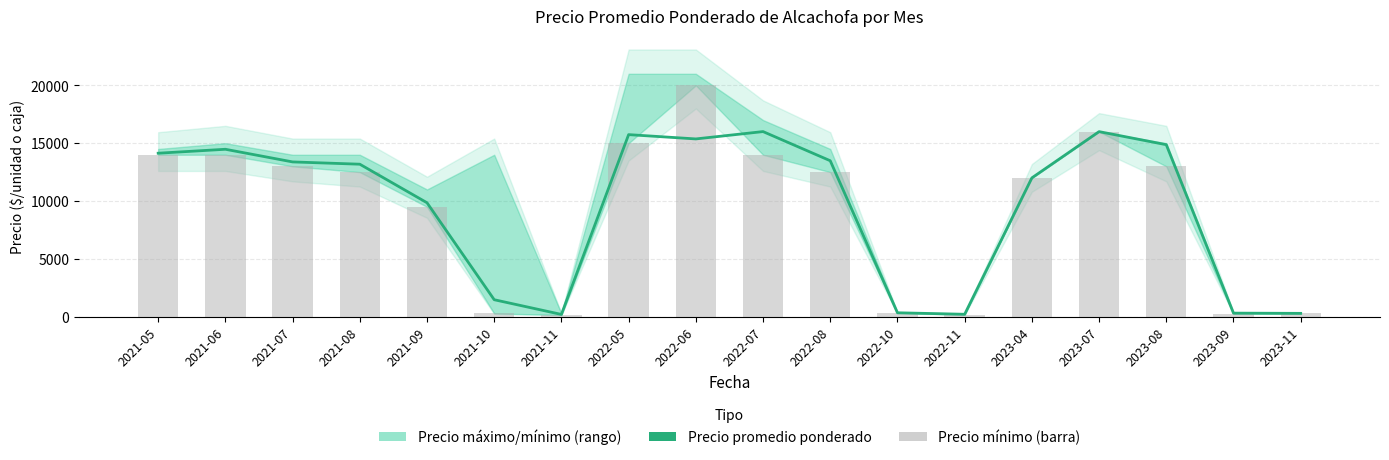

What is the sum of all Precio promedio ponderado values?

171296